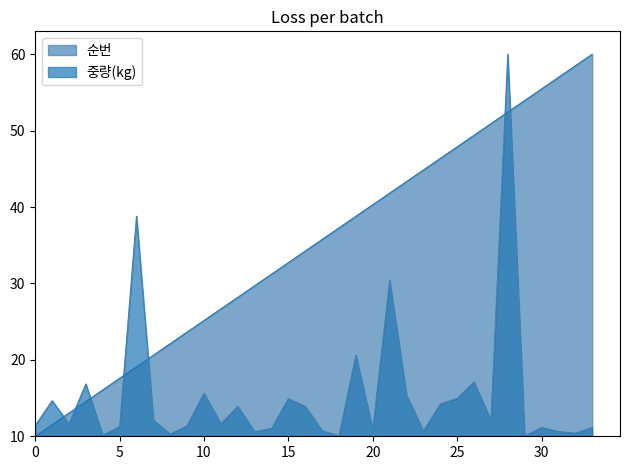

After their last crossing, which series has the higher values: 순번 or 중량(kg)?

순번